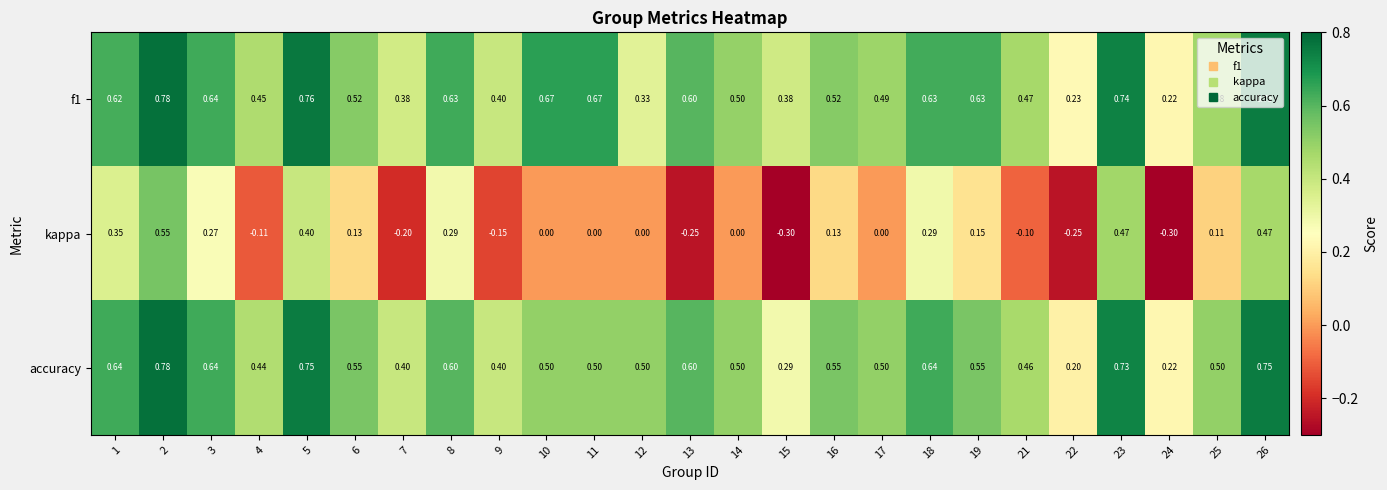

Which series has the largest total across all categories?

f1